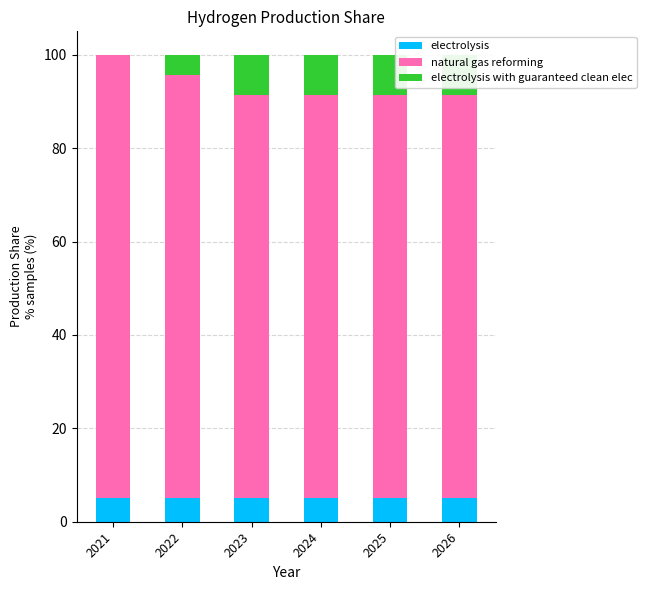

Rank the categories by electrolysis value from highest to lowest.

2021, 2022, 2023, 2024, 2025, 2026